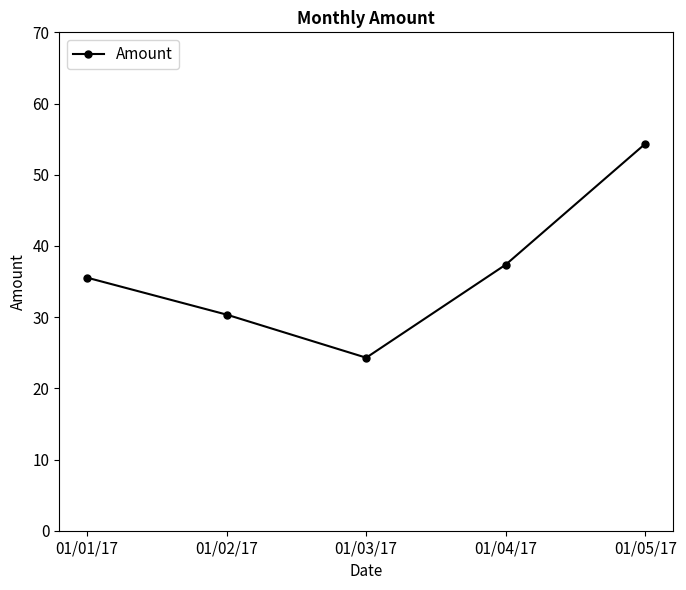

Does the chart display data point markers on the line(s)?

Yes